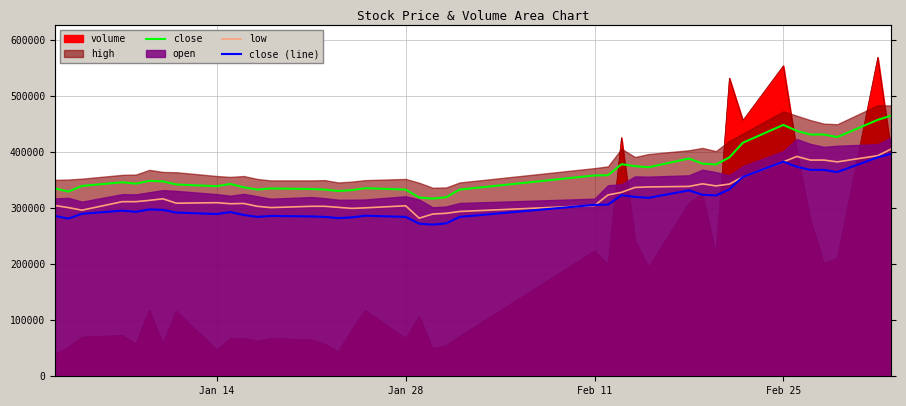

True or false: close and low intersect in this chart.

False